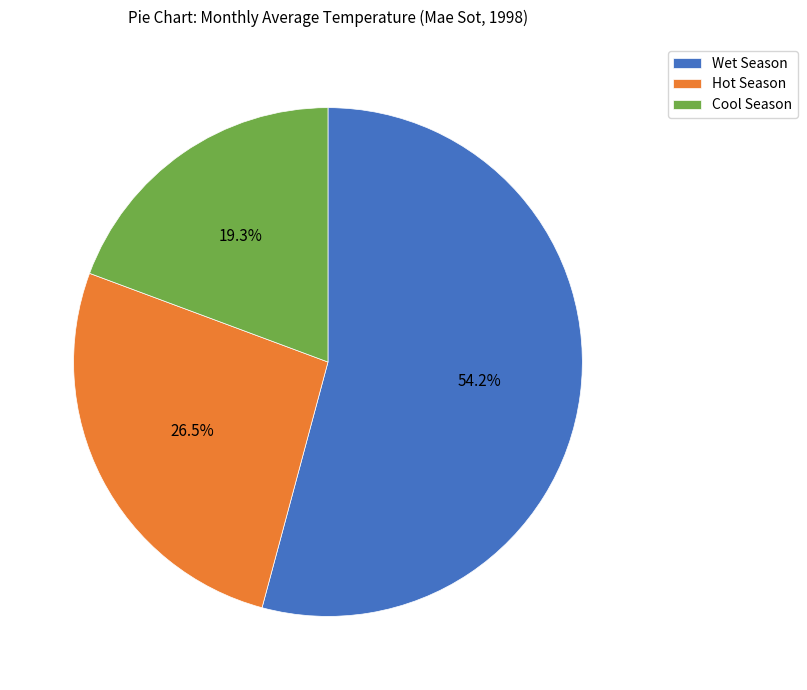

To the nearest percent, what is the difference between the largest and smallest slice percentages?

35%